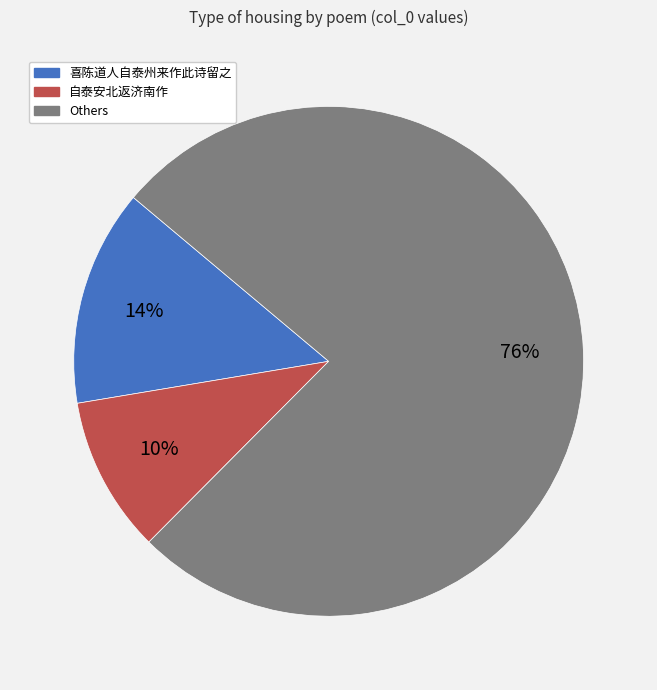

To the nearest percent, what is the average slice percentage?

33%